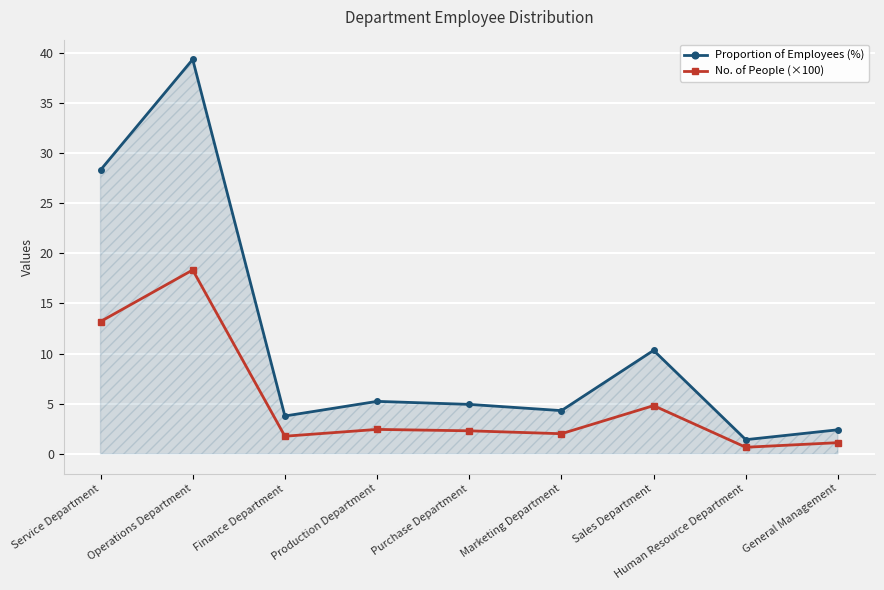

List the series in order of their peak value, highest first.

Proportion of Employees (%), No. of People (×100)